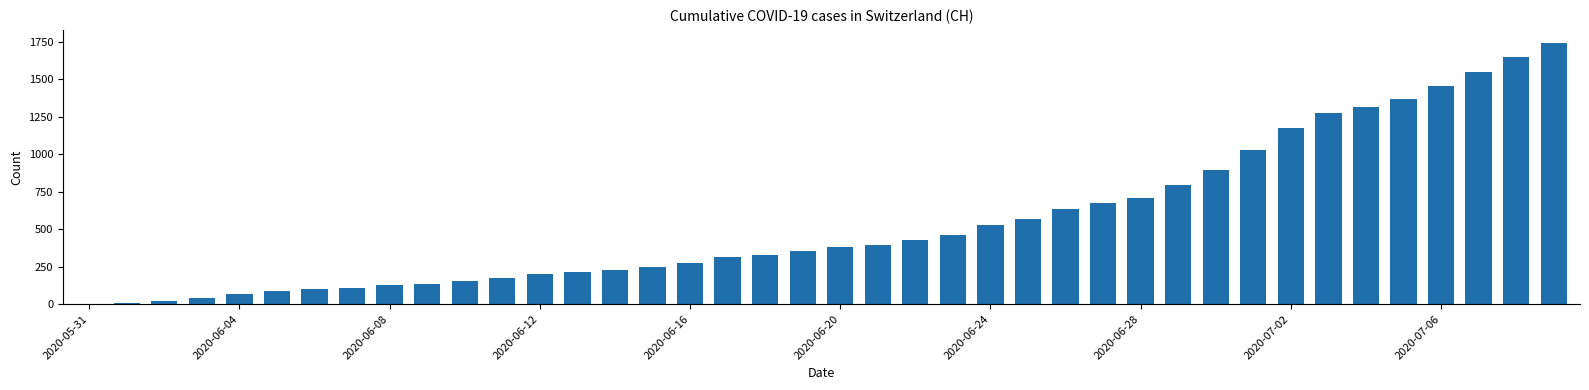

What is the greatest value displayed?

1741